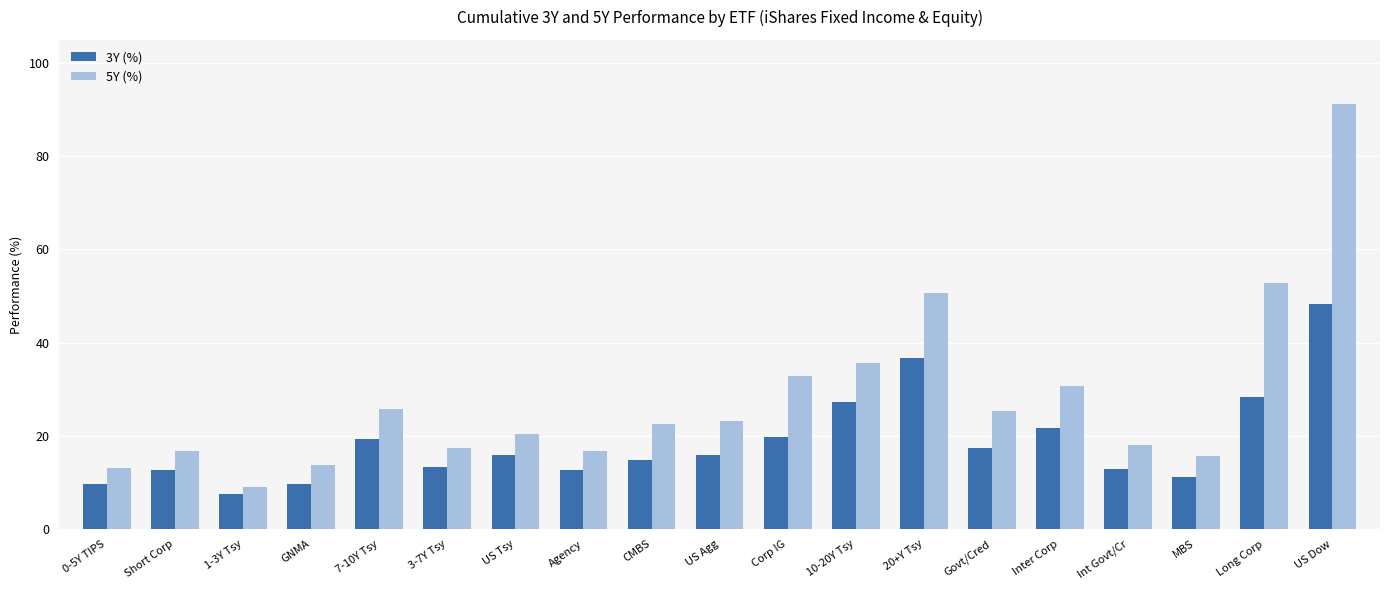

At how many categories does at least one series exceed 83?

1